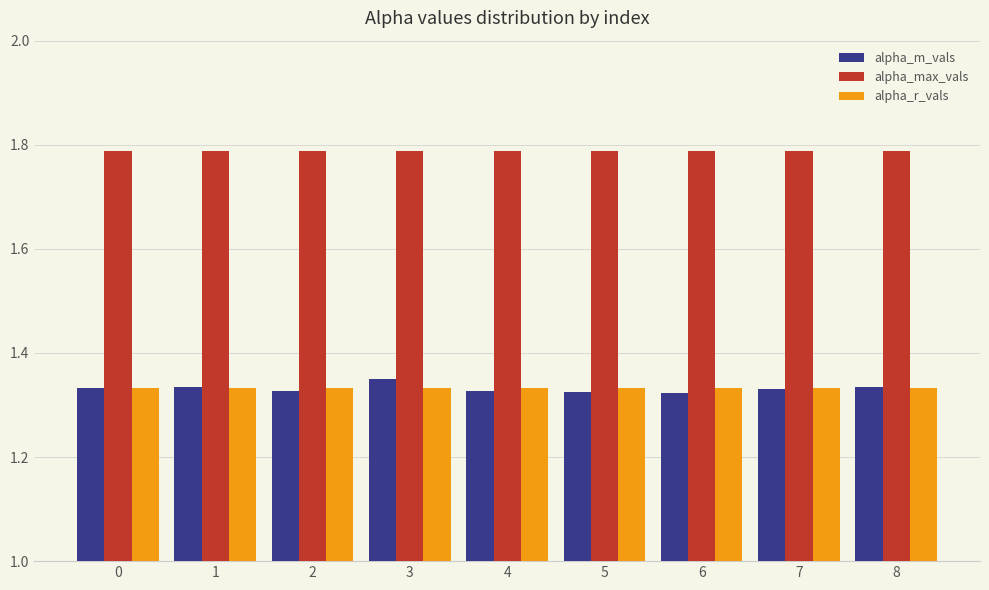

Count the alpha_m_vals values in the range 1 to 2.

9